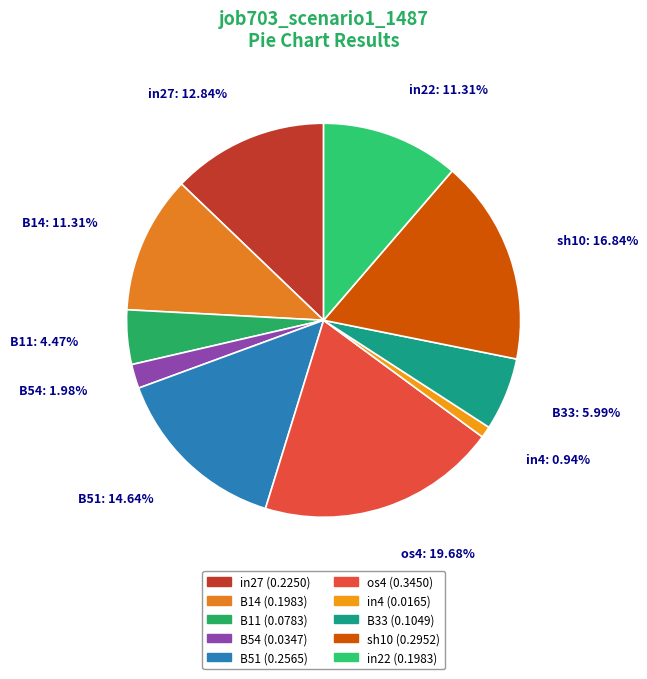

Which has a higher value, os4 or in22?

os4